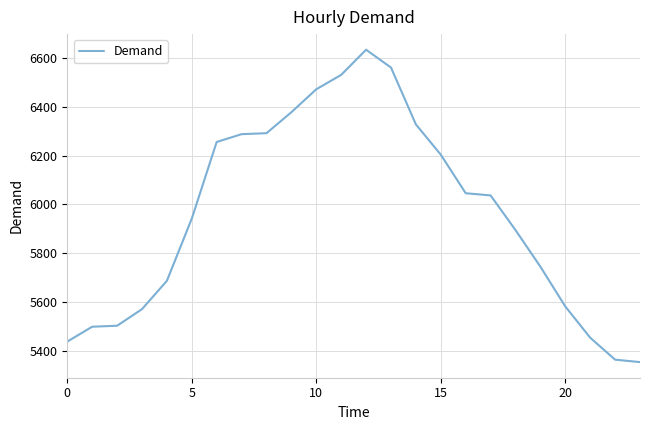

What is the minimum value shown in the chart?

5354